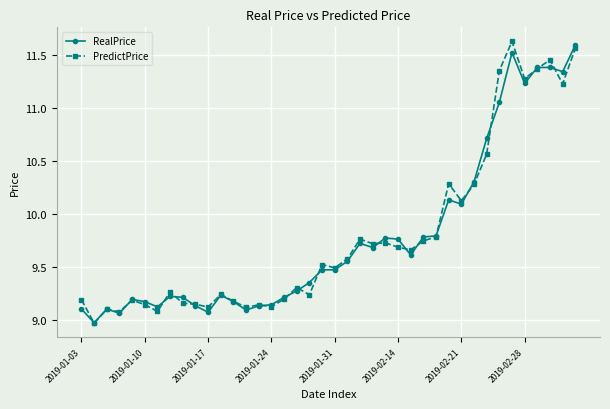

True or false: PredictPrice has more than 1 points higher than both neighbors.

True